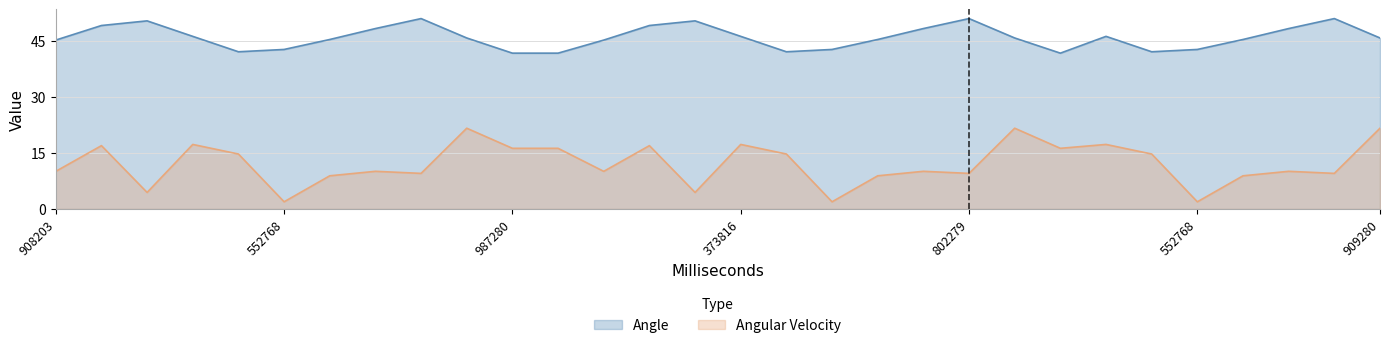

True or false: Angular Velocity and Angle cross at least once.

False